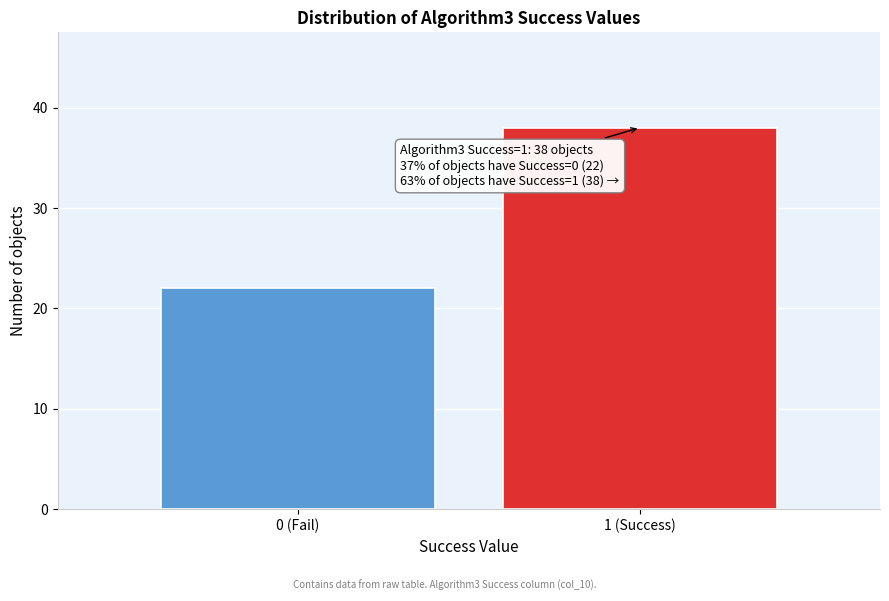

Reading left to right, transcribe all the data shown in this chart.

22	38